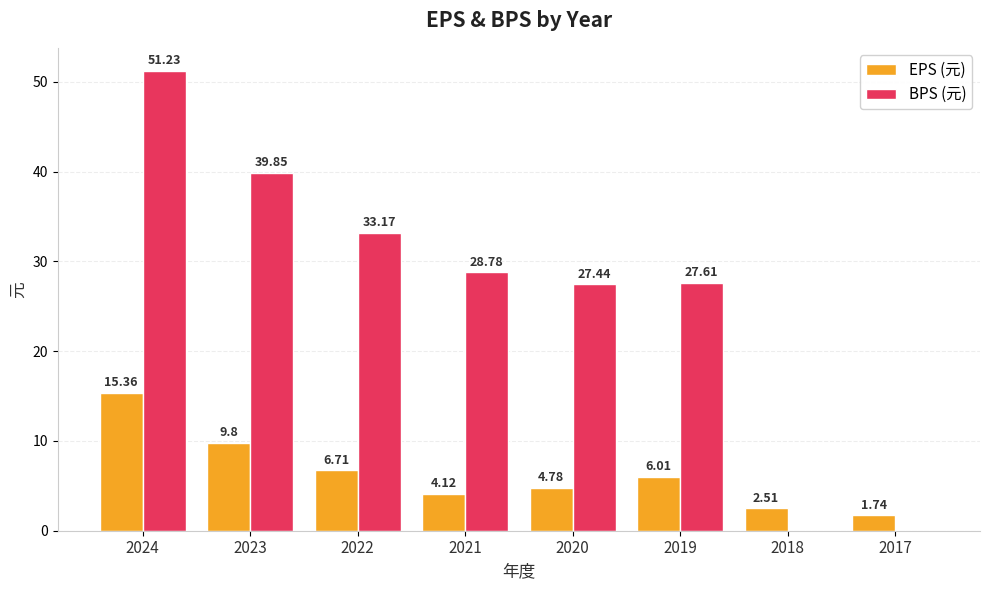

Count the number of data series in this chart.

2